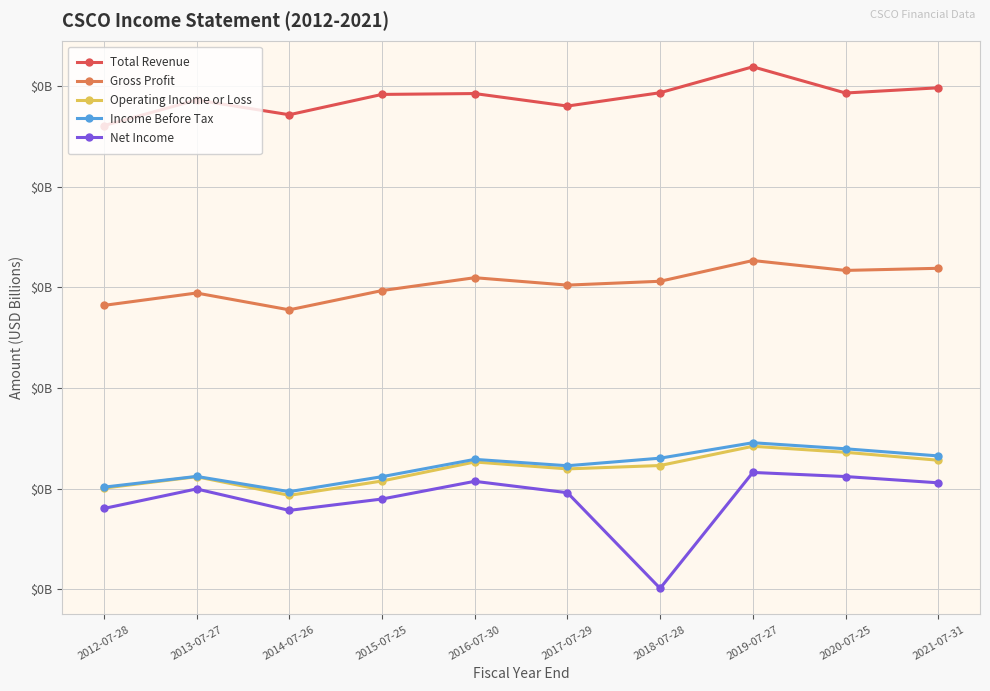

What position from the right is 2012-07-28?

10